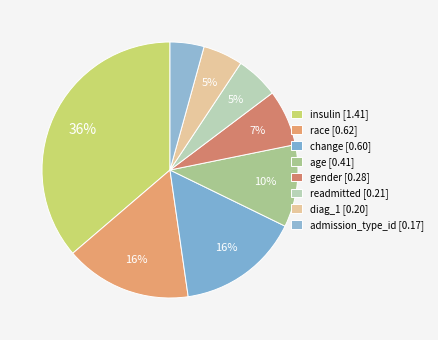

How many slices are in this pie chart?

8